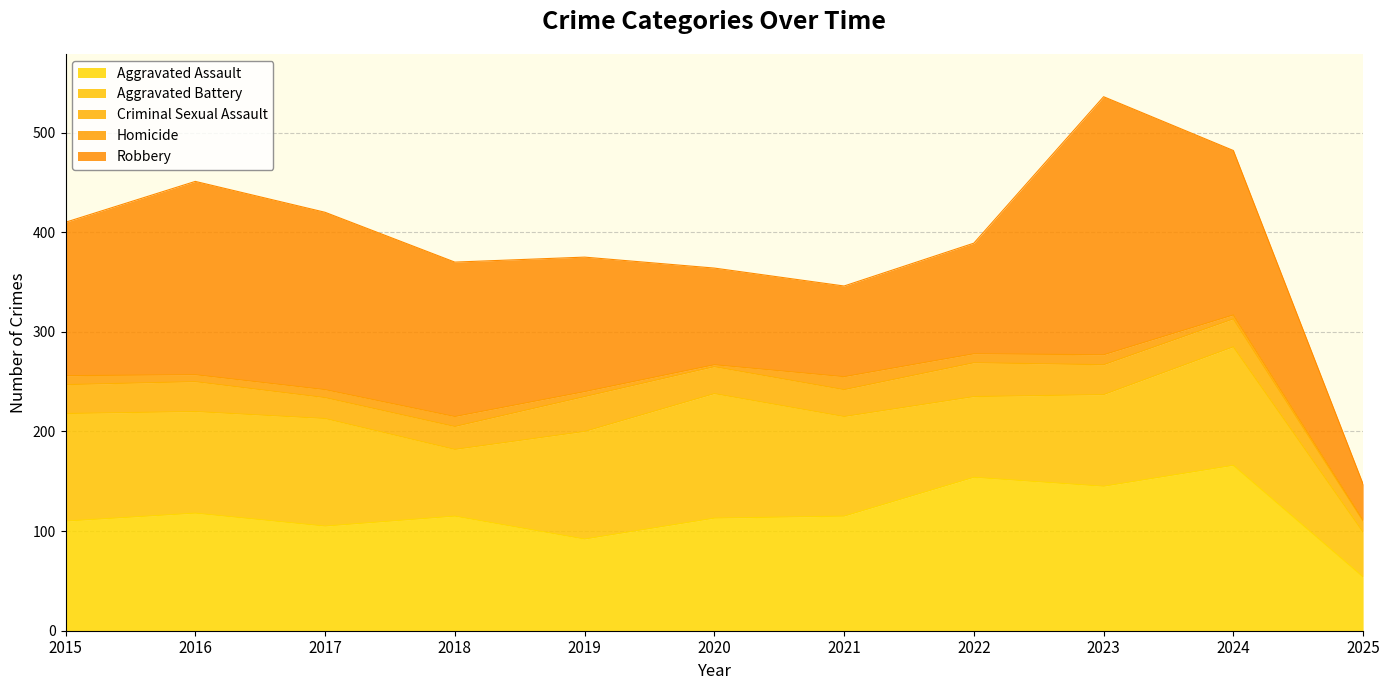

What is the value of the Robbery point at the 2nd from the left?

194